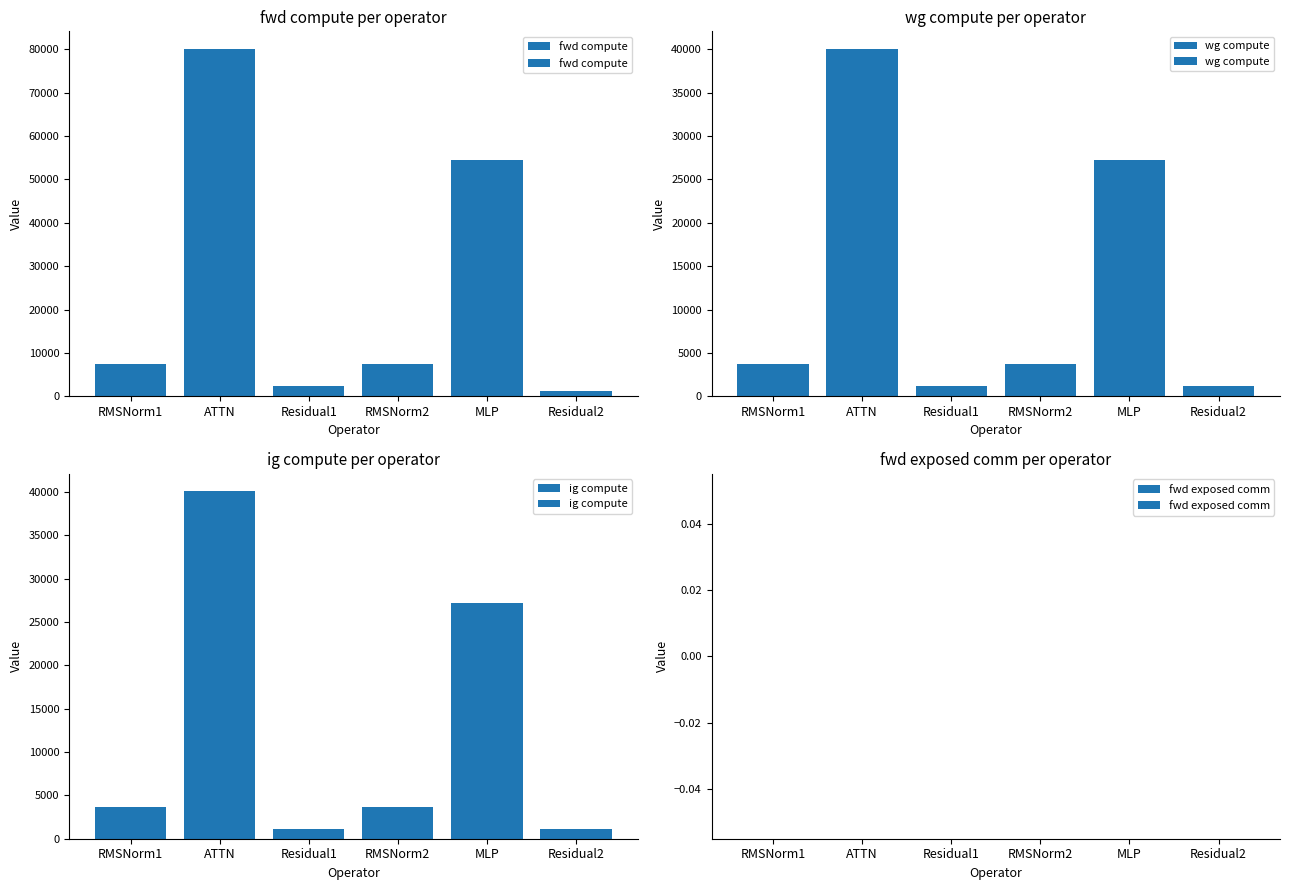

Which series has the largest total across all categories?

fwd compute